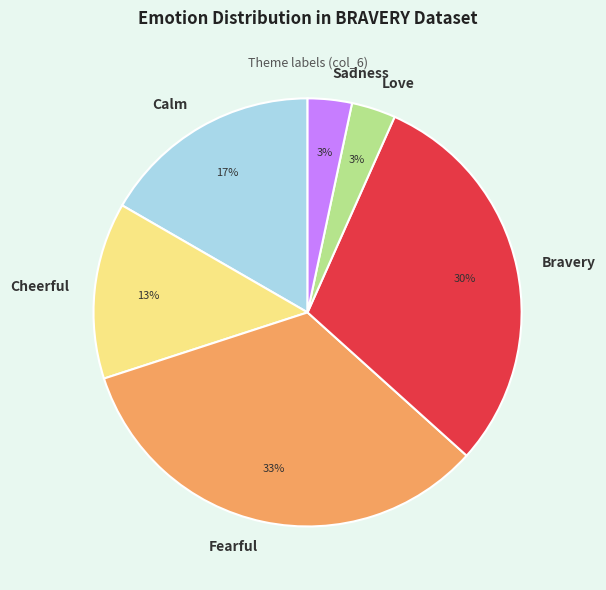

Count the number of slices in the pie.

6